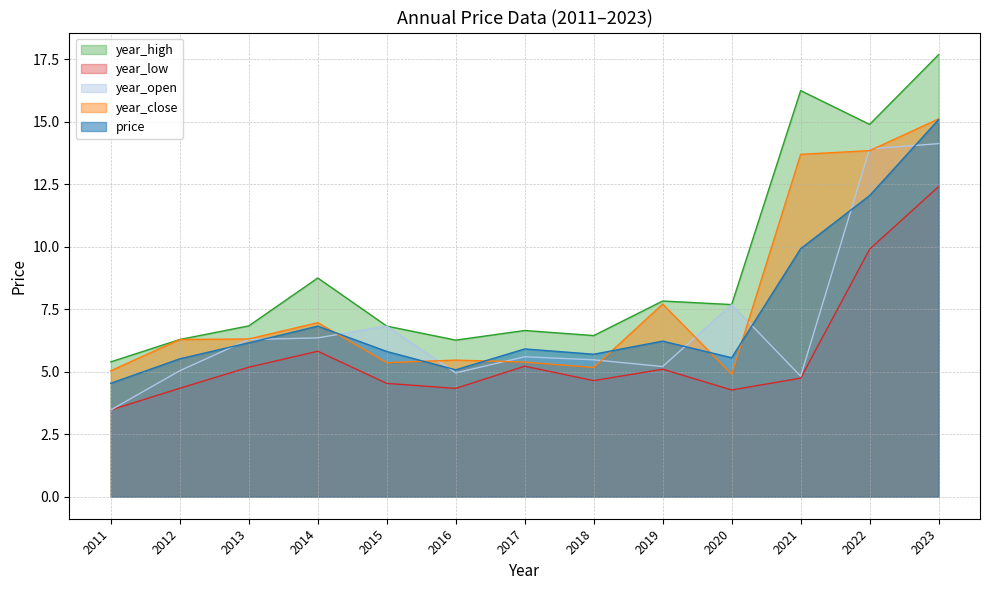

True or false: year_high and year_open cross at least once.

False